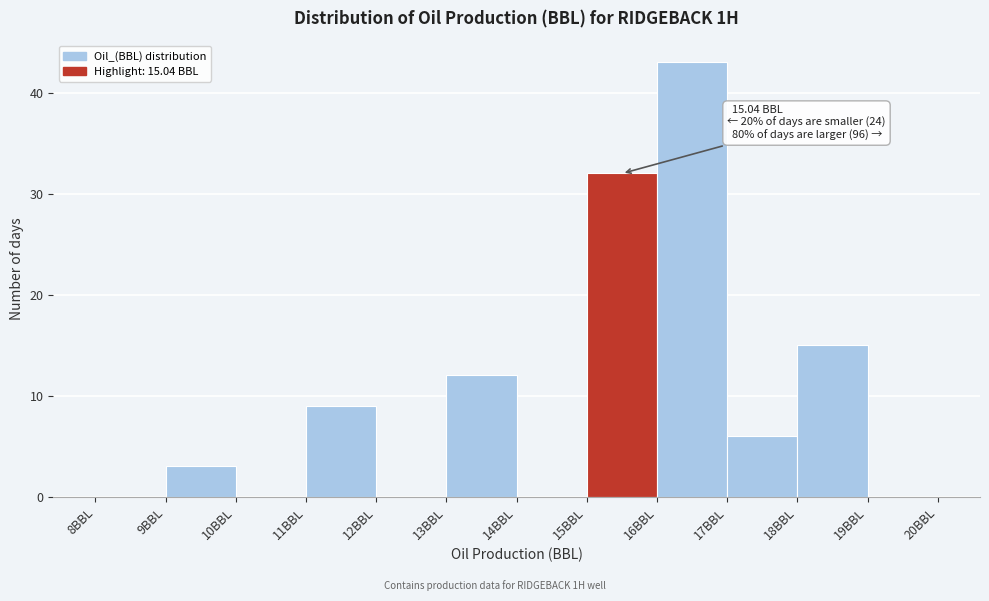

Which range on the x-axis has the tallest bar?

16 to 17